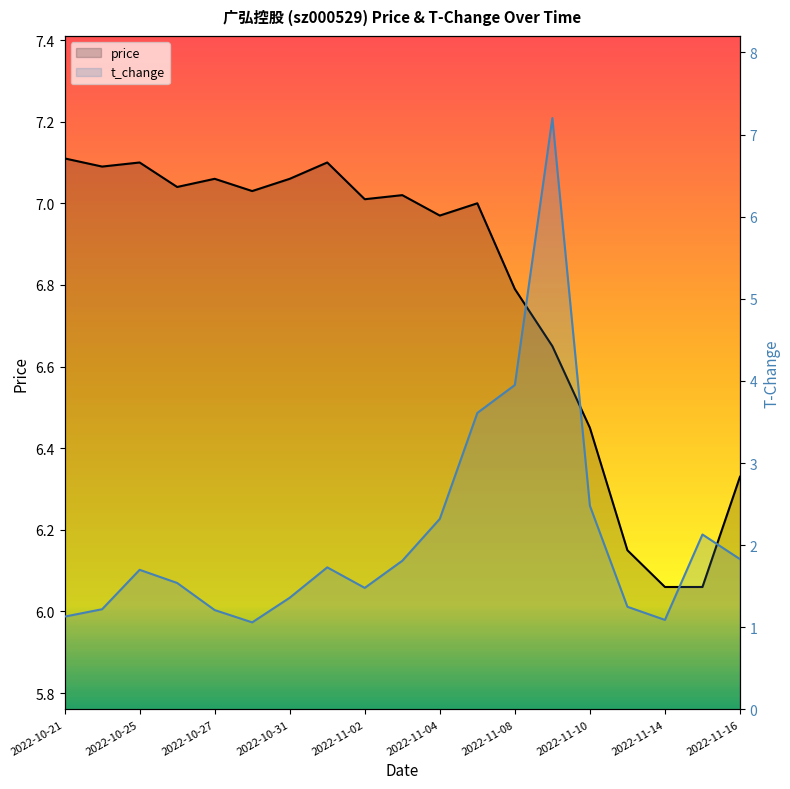

Which category has the highest value across all series?

13